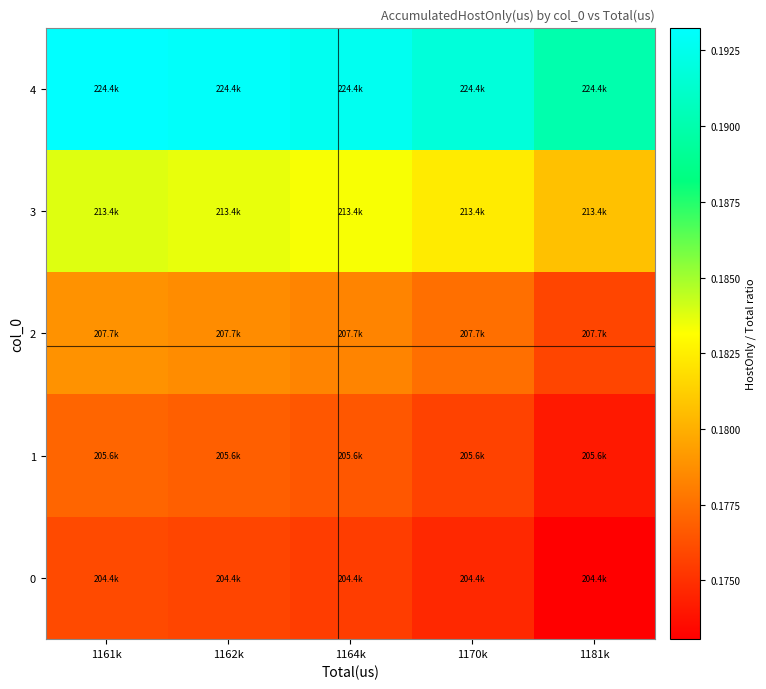

At how many categories does at least one series exceed 0?

5